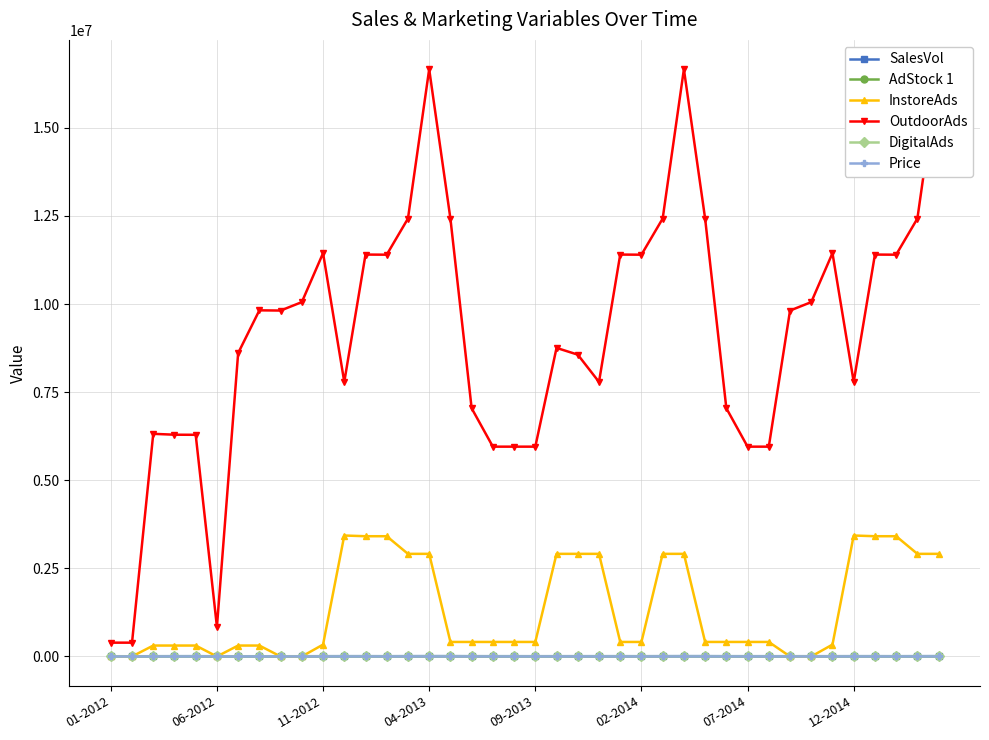

Reading left to right, list all the values displayed in this chart.

SalesVol: 6861.0	6196.0	7519.0	8498.0	8721.0	6764.0	6538.0	6808.0	6292.0	6973.0	8132.0	8857.0	8939.0	7863.0	9506.0	10338.0	10094.0	8523.0	8283.0	8210.0	7656.0	8167.0	8326.0	8500.0	8600.0	7900.0	9100.0	10000.0	9800.0	8300.0	8100.0	8000.0	7500.0	8000.0	8100.0	8600.0	8800.0	7800.0	9200.0	10100.0
AdStock 1: 0.0	0.7	1.6	2.3	2.0	1.7	1.9	1.8	1.6	2.3	3.0	3.6	4.1	3.5	4.0	3.8	3.6	3.8	3.3	2.9	2.5	3.0	2.6	3.1	3.5	2.9	4.1	3.8	3.6	3.7	3.2	2.8	2.5	3.0	2.6	3.1	3.5	2.9	4.0	3.7
InstoreAds: 0.0	0.0	309960.0	309960.0	309960.0	0.0	309960.0	309960.0	0.0	0.0	336960.0	3432317.0	3412067.0	3412067.0	2912067.0	2912067.0	412067.0	412067.0	412067.0	412067.0	412067.0	2912067.0	2912067.0	2912067.0	412067.0	412067.0	2912067.0	2912067.0	412067.0	412067.0	412067.0	412067.0	0.0	0.0	336960.0	3432317.0	3412067.0	3412067.0	2912067.0	2912067.0
OutdoorAds: 391876.0	391876.0	6317682.2	6292572.2	6290064.0	842724.0	8608356.0	9821956.0	9815689.0	10055241.0	11444689.0	7789681.0	11404129.0	11400752.2	12425625.0	16662724.0	12425625.0	7043716.0	5953600.0	5953600.0	5953600.0	8755681.0	8564402.2	7789681.0	11404129.0	11400752.0	12425625.0	16662724.0	12425625.0	7043716.0	5953600.0	5953600.0	9815689.0	10055241.0	11444689.0	7789681.0	11404129.0	11400752.0	12425625.0	16662724.0
DigitalAds: 0.0	917.0	1191.0	1597.0	1853.0	1904.0	1919.0	2266.0	2370.0	2401.0	2472.0	2574.0	2669.0	2461.0	2159.0	2599.0	2820.0	2597.0	2530.0	2419.0	1857.0	1956.0	2398.0	2574.0	2669.0	2461.0	2159.0	2599.0	2820.0	2597.0	2530.0	2419.0	2370.0	2401.0	2472.0	2574.0	2669.0	2461.0	2159.0	2599.0
Price: 150.0	153.0	152.0	149.0	150.0	152.0	155.0	153.0	153.0	154.0	153.0	151.0	154.0	154.0	153.0	151.0	152.0	154.0	155.0	156.0	156.0	156.0	155.0	151.0	154.0	154.0	153.0	151.0	152.0	154.0	155.0	156.0	153.0	154.0	153.0	151.0	154.0	154.0	153.0	151.0